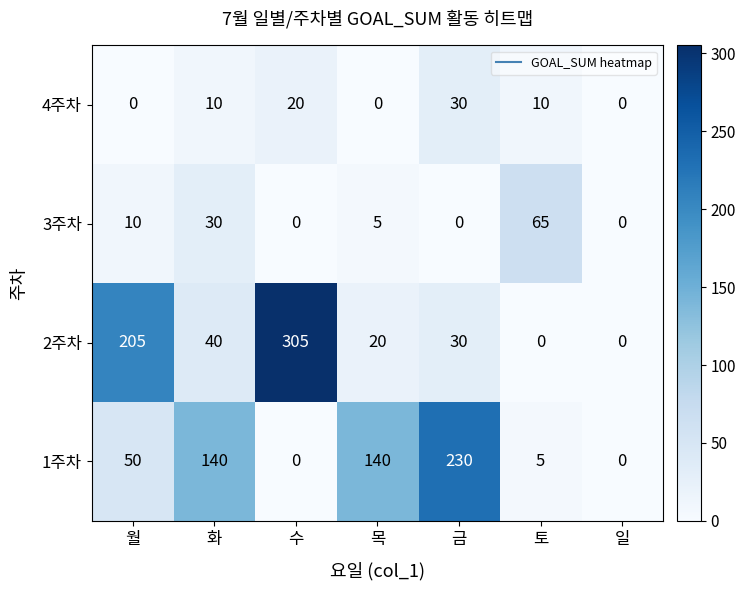

At which category is the sum across all series the highest?

수